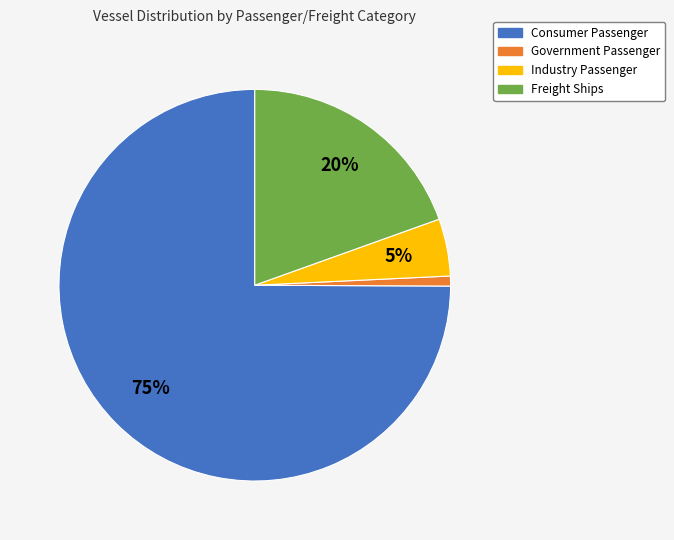

How many slices are in this pie chart?

4